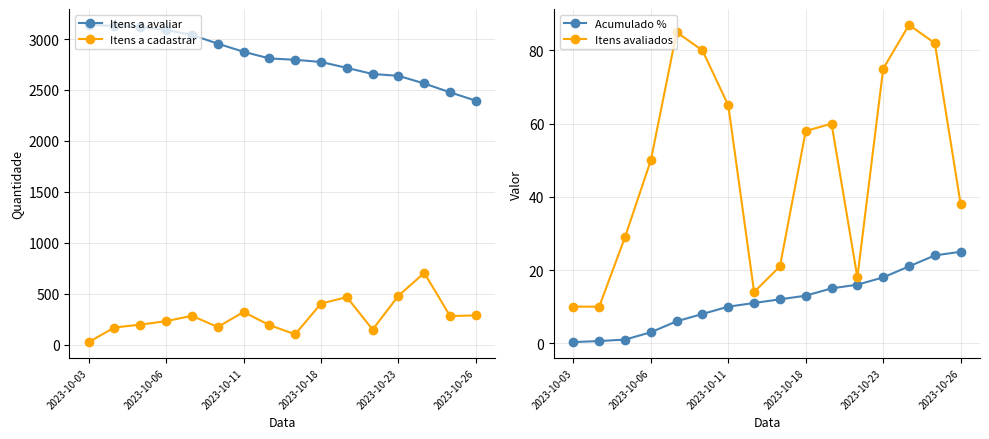

What is the lowest value of the Itens avaliados series?

10.0